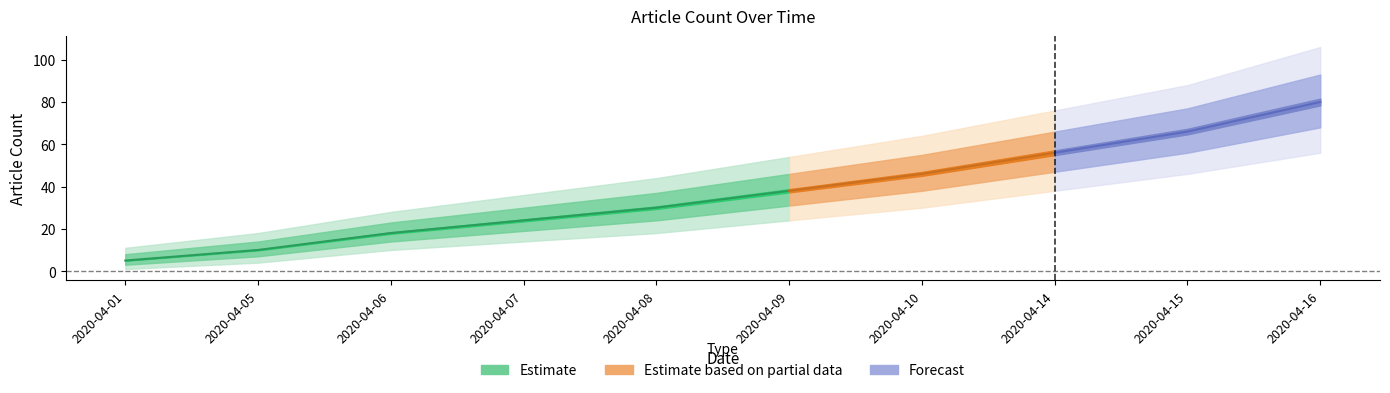

At which label is Estimate_upper2 closest to 58?

2020-04-09